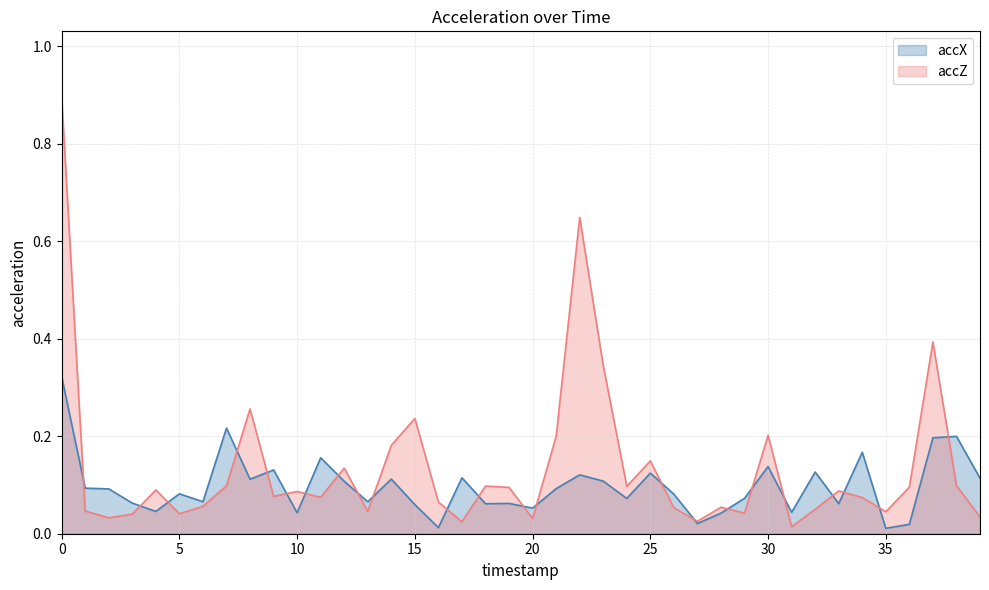

At which category does accX reach its first local peak?

5